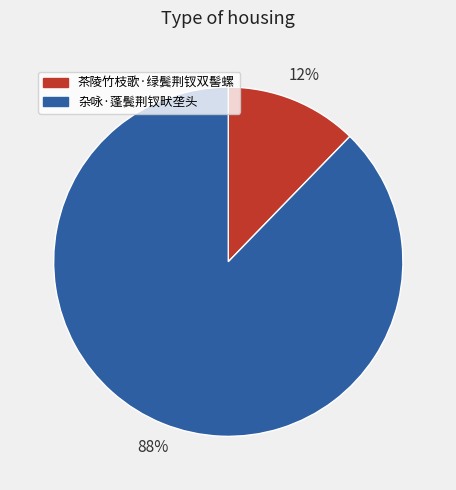

Which slice represents more than half of the pie?

杂咏·蓬鬓荆钗畎垄头